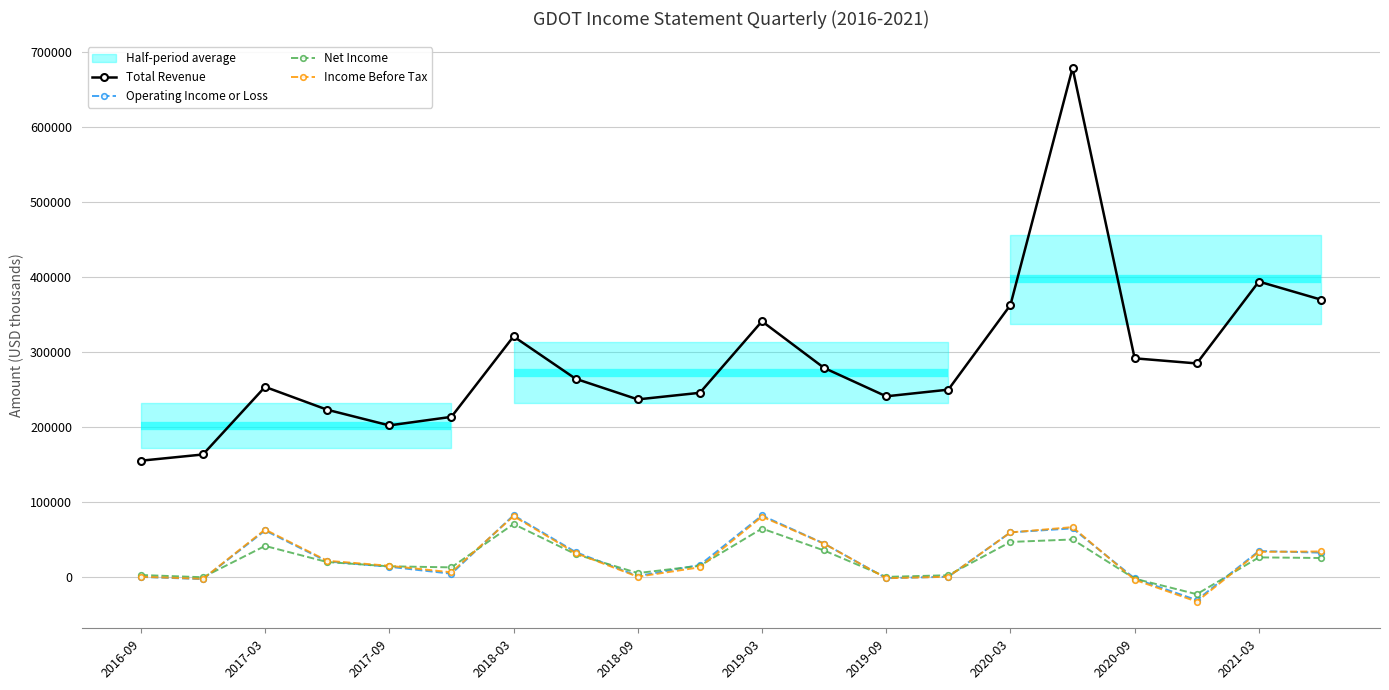

Which series has the largest total across all categories?

Total Revenue